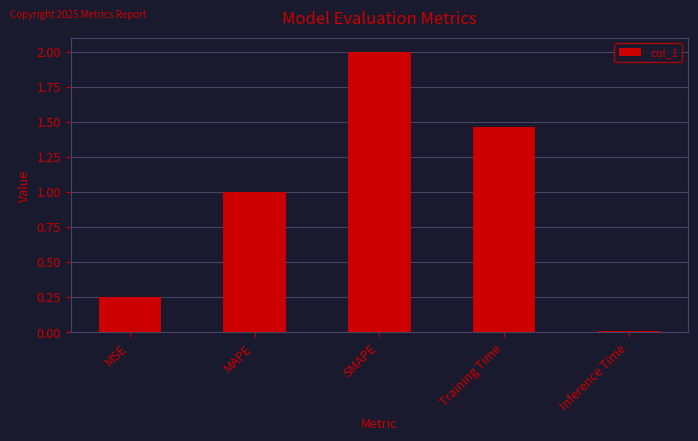

Are the bars horizontal?

No